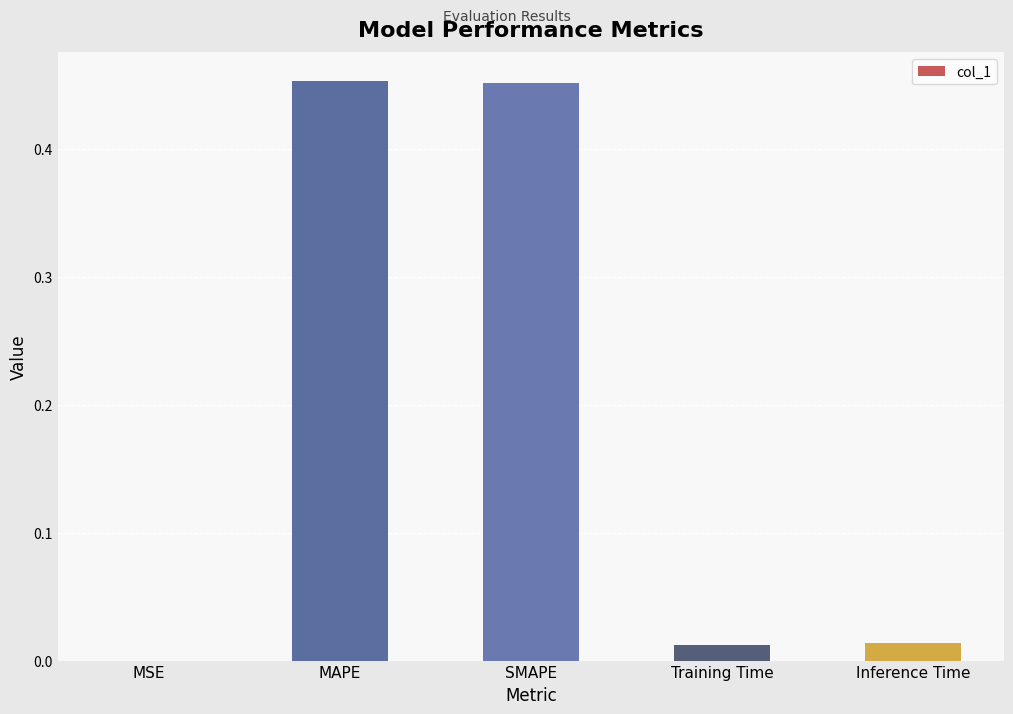

True or false: the data shows 0.2 at MAPE.

False